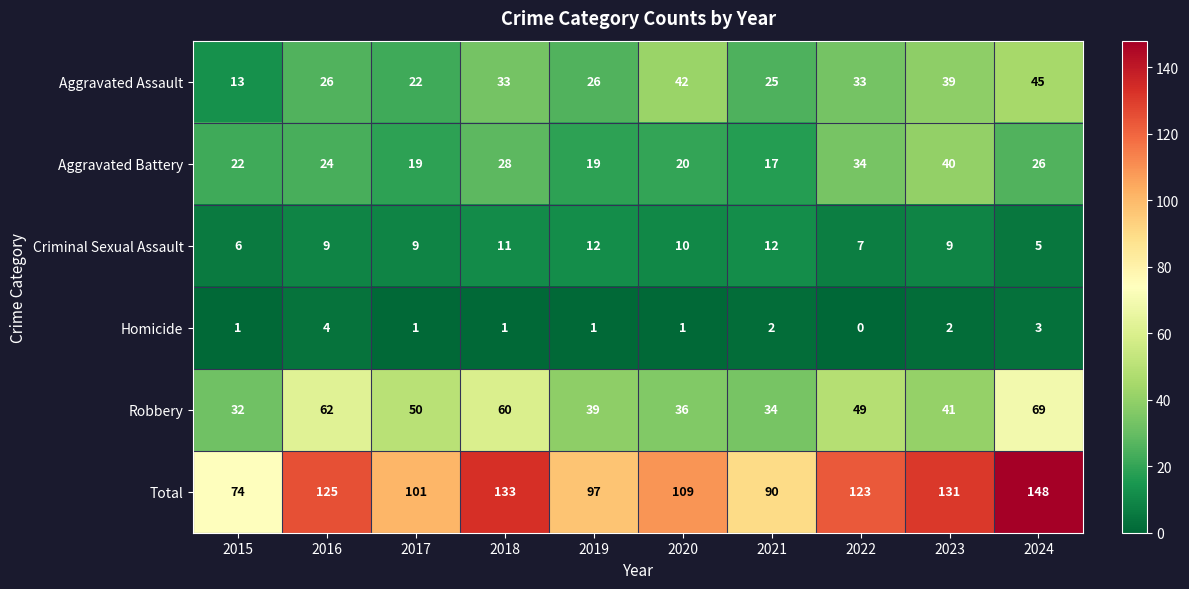

How many series are shown in this chart?

6